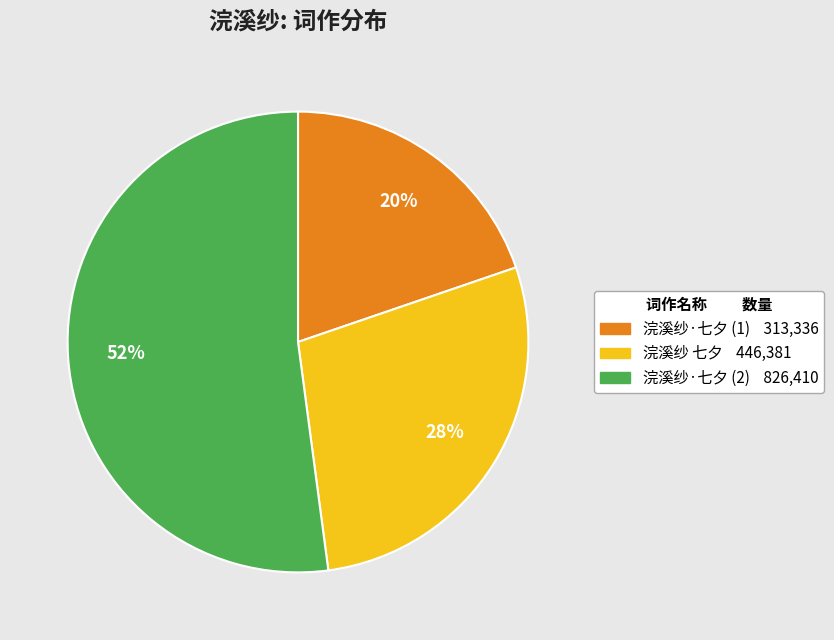

To the nearest percent, what percentage of the pie is 浣溪纱 七夕 446,381?

28%